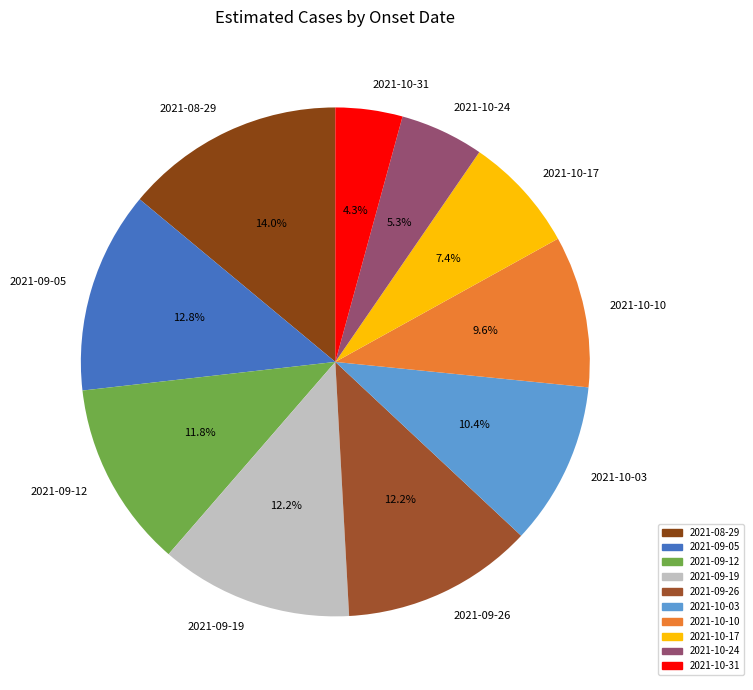

What percentage is the 2021-10-24 slice, to the nearest percent?

5%